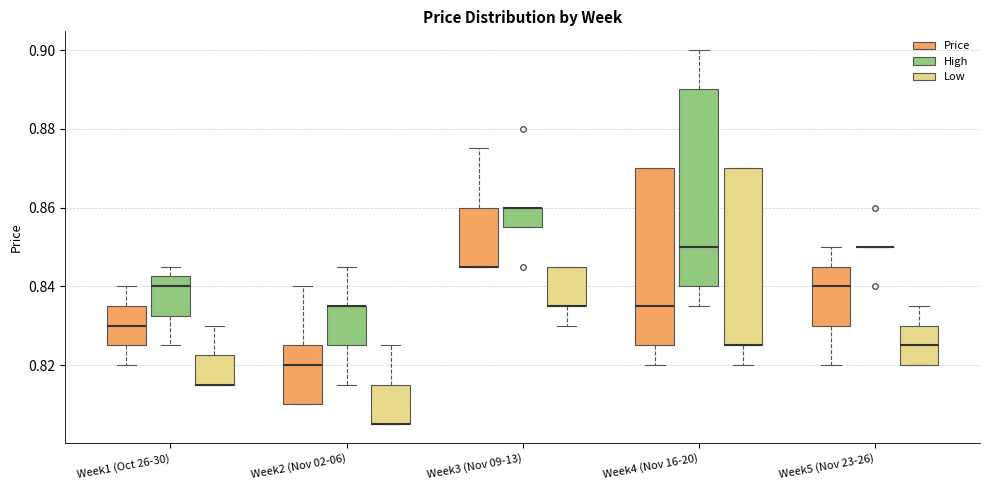

Comparing the boxes themselves (not the whiskers), which one is the tallest?

Week4 (Nov 16-20) (High)